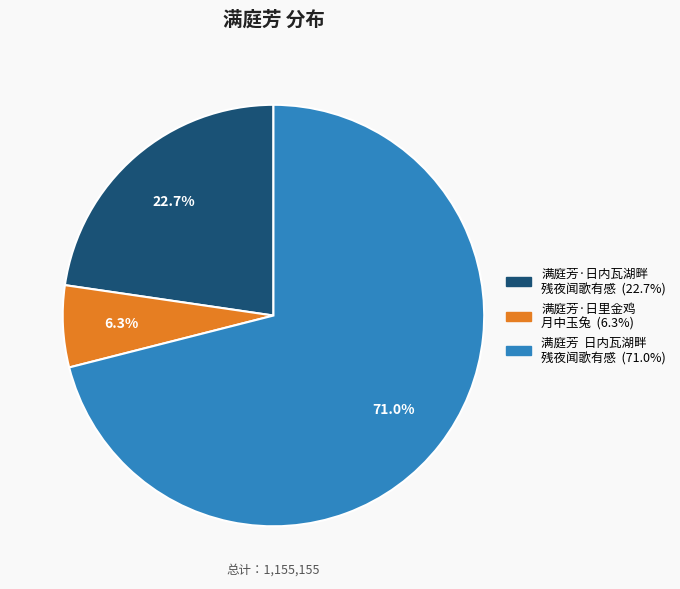

Is there any slice that represents more than half of the pie?

Yes